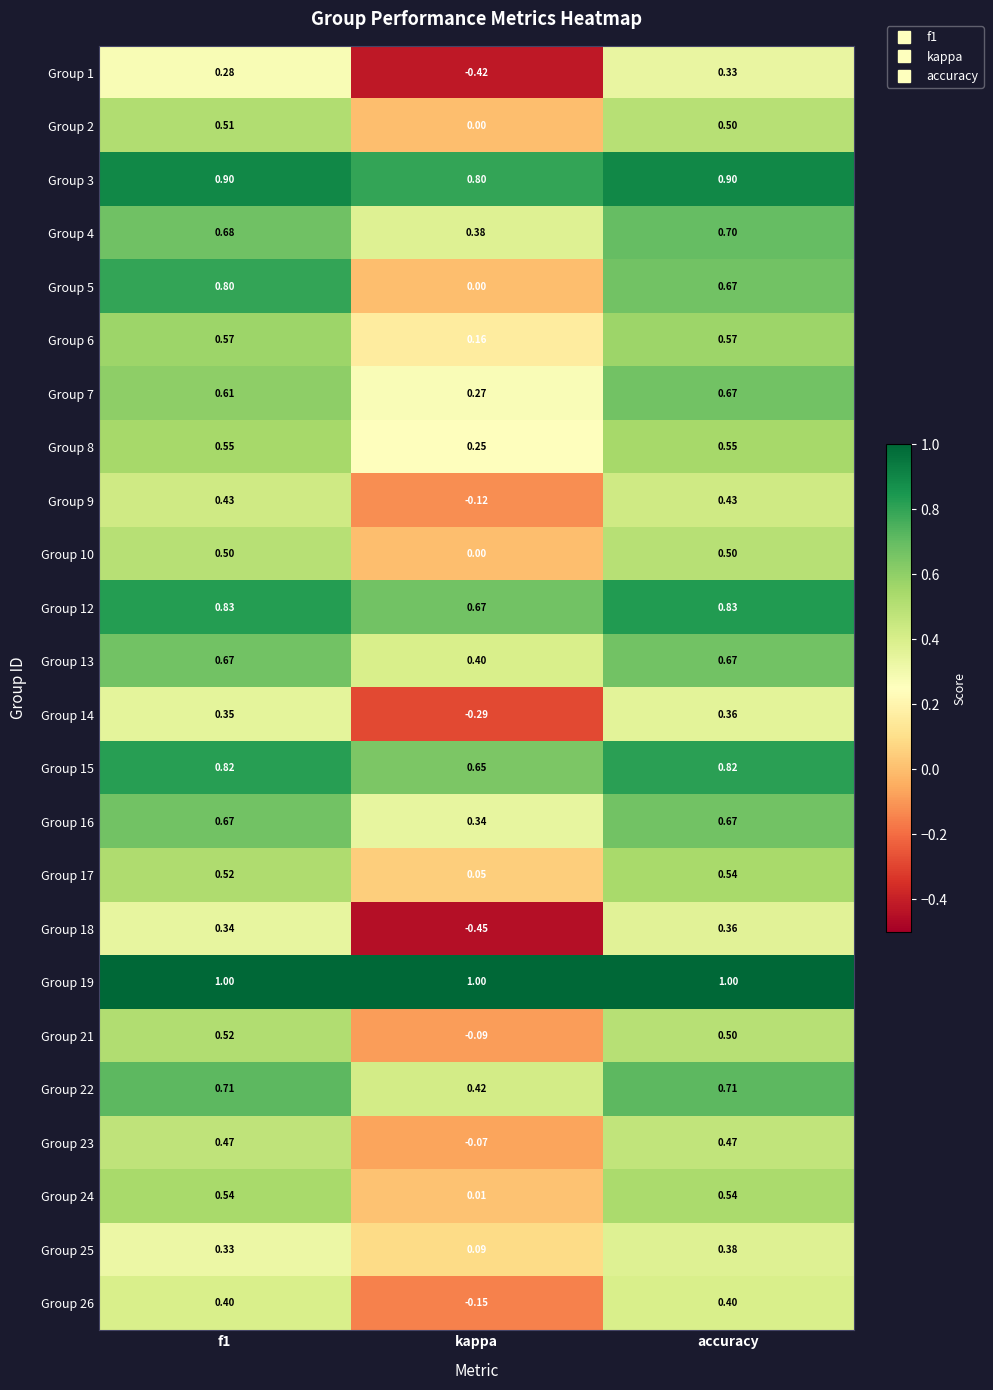

At which label is Group 26 closest to 0?

kappa